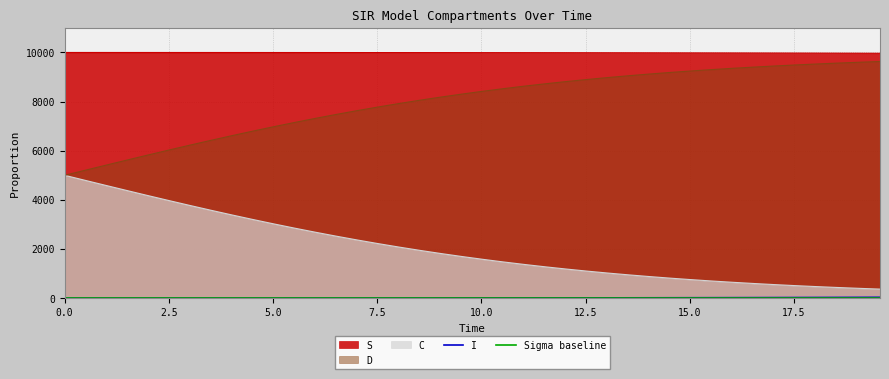

What is the label of the 34th point from the right?

15.0